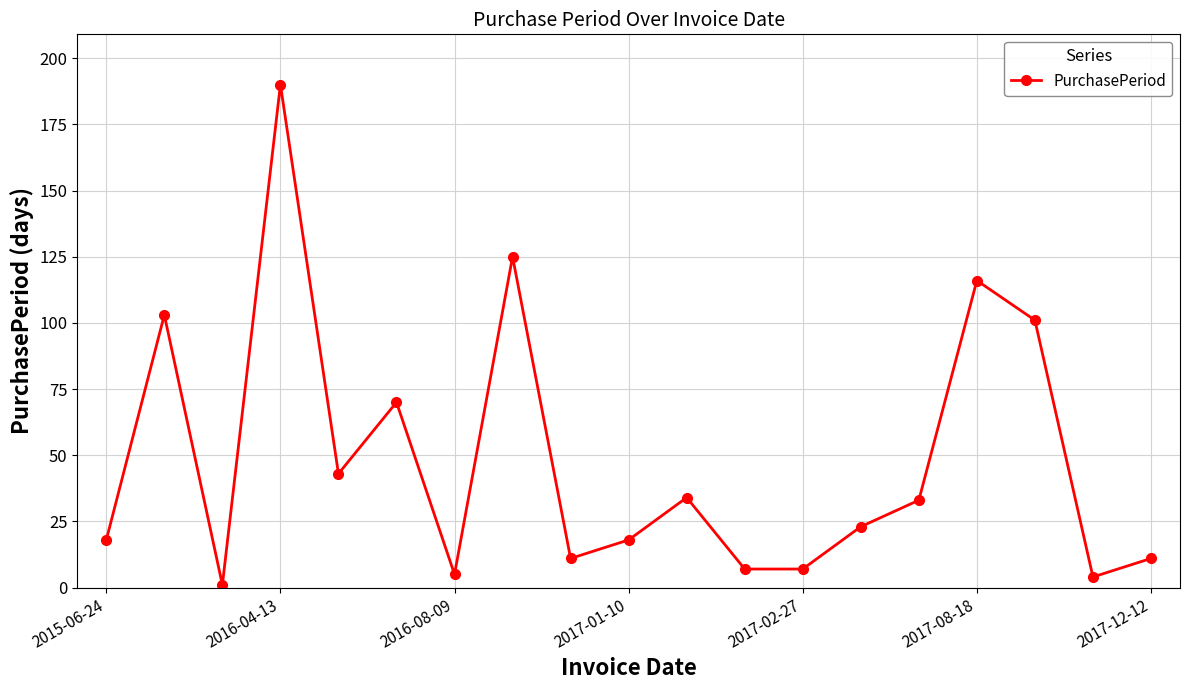

True or false: the data has more than 1 interior local peaks.

True